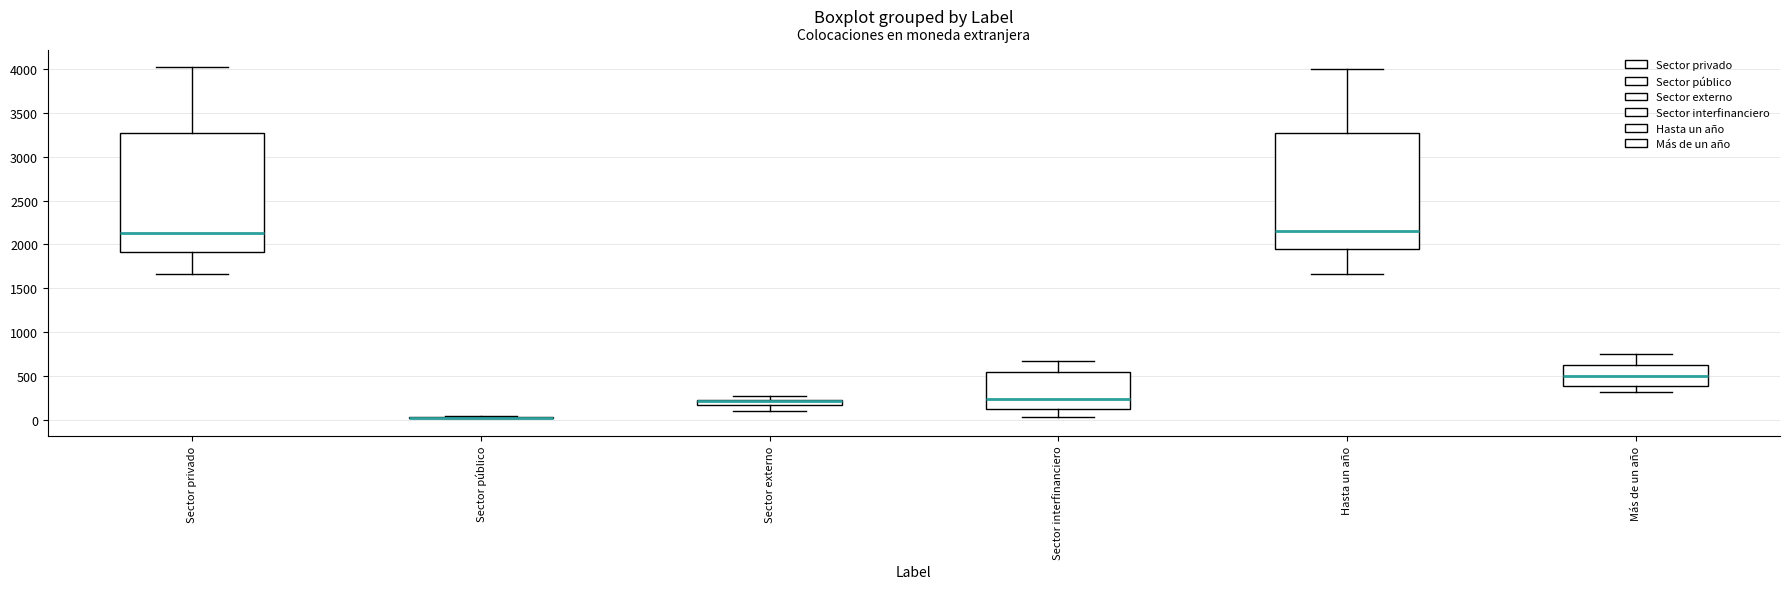

Where does the upper whisker of the box for Hasta un año end on the y-axis? The values are not printed on the chart, so give them approximately, as read against the axis.

4000